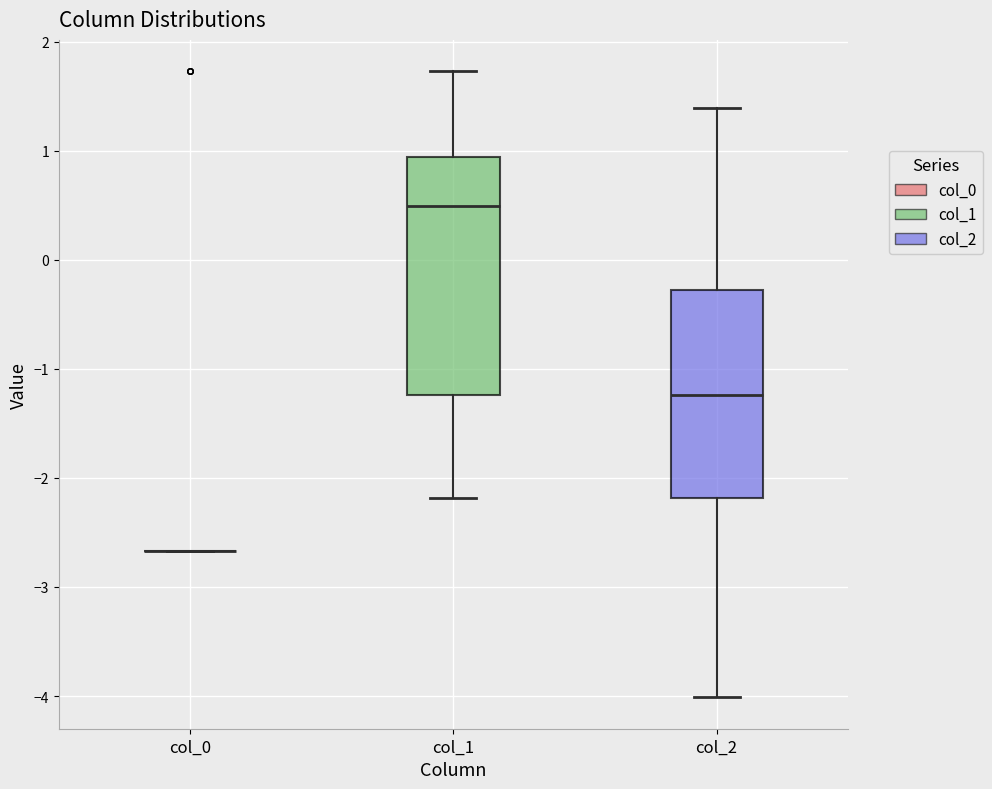

Comparing the boxes themselves (not the whiskers), which one is the tallest?

col_1